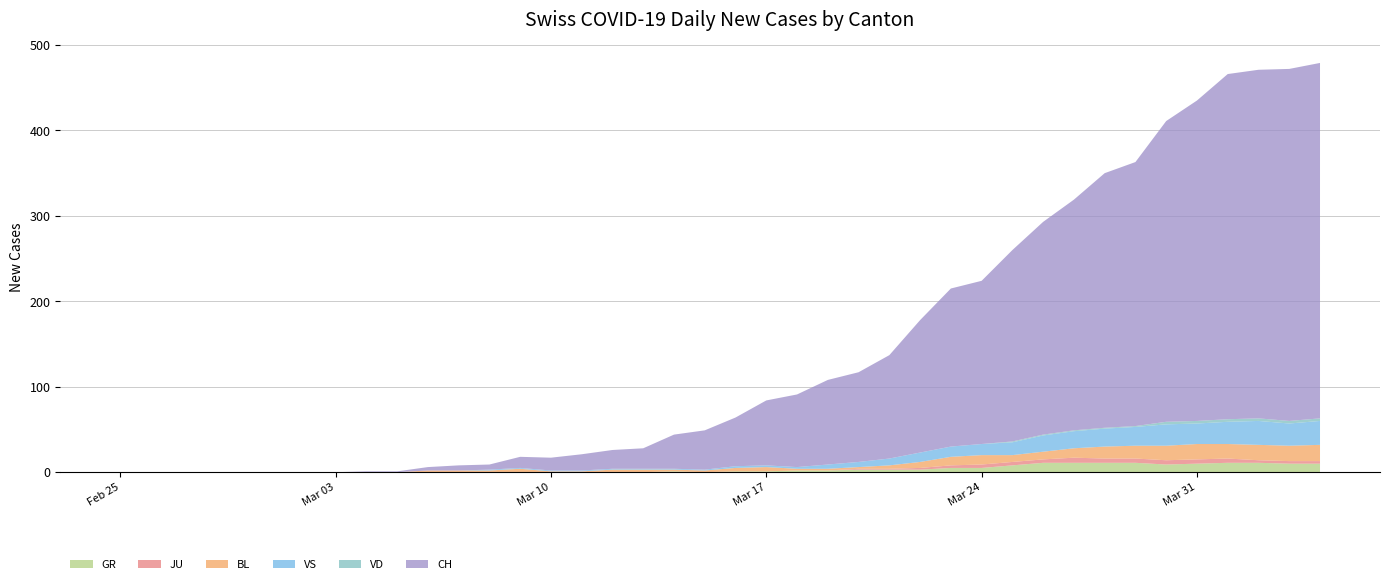

Reading left to right, extract all data points from this chart.

CH: 0=0	1=0	2=0	3=0	4=0	5=0	6=0	7=0	8=1	9=1	10=4	11=6	12=6	13=13	14=15	15=19	16=22	17=24	18=40	19=46	20=57	21=76	22=85	23=99	24=105	25=121	26=155	27=185	28=191	29=224	30=249	31=270	32=298	33=309	34=352	35=375	36=404	37=408	38=412	39=416
VD: 0=0	1=0	2=0	3=0	4=0	5=0	6=0	7=0	8=0	9=0	10=0	11=0	12=0	13=0	14=0	15=0	16=0	17=0	18=0	19=0	20=0	21=0	22=0	23=0	24=0	25=0	26=0	27=0	28=0	29=1	30=1	31=1	32=1	33=1	34=3	35=3	36=3	37=3	38=3	39=3
BL: 0=0	1=0	2=0	3=0	4=0	5=0	6=0	7=0	8=0	9=0	10=2	11=2	12=2	13=4	14=1	15=1	16=3	17=3	18=2	19=2	20=4	21=5	22=2	23=2	24=2	25=4	26=7	27=10	28=11	29=8	30=9	31=11	32=14	33=15	34=17	35=18	36=17	37=18	38=18	39=19
GR: 0=0	1=0	2=0	3=0	4=0	5=0	6=0	7=0	8=0	9=0	10=0	11=0	12=0	13=0	14=0	15=0	16=0	17=0	18=1	19=0	20=1	21=1	22=2	23=2	24=3	25=3	26=3	27=5	28=5	29=8	30=11	31=11	32=11	33=11	34=9	35=10	36=11	37=11	38=10	39=10
JU: 0=0	1=0	2=0	3=0	4=0	5=0	6=0	7=0	8=0	9=0	10=0	11=0	12=0	13=0	14=0	15=0	16=0	17=0	18=0	19=0	20=0	21=0	22=0	23=0	24=1	25=1	26=2	27=3	28=4	29=4	30=4	31=6	32=5	33=5	34=5	35=5	36=5	37=3	38=3	39=3
VS: 0=0	1=0	2=0	3=0	4=0	5=0	6=0	7=0	8=0	9=0	10=0	11=0	12=1	13=1	14=1	15=1	16=1	17=1	18=1	19=1	20=2	21=2	22=2	23=5	24=6	25=8	26=11	27=12	28=13	29=15	30=19	31=20	32=21	33=22	34=25	35=24	36=26	37=28	38=26	39=28